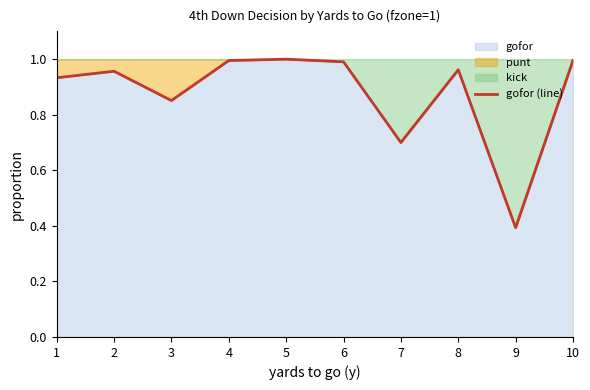

Reading left to right, what are all the values shown in this chart?

0.9	1.0	0.9	1.0	1.0	1.0	0.7	1.0	0.4	1.0